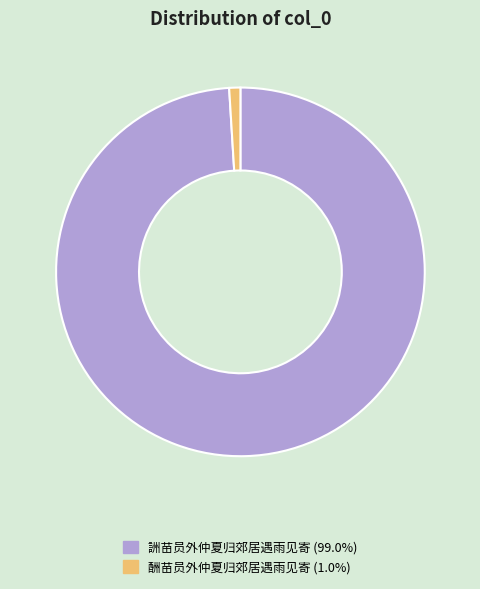

Rank the categories by value from highest to lowest.

詶苗员外仲夏归郊居遇雨见寄, 酬苗员外仲夏归郊居遇雨见寄